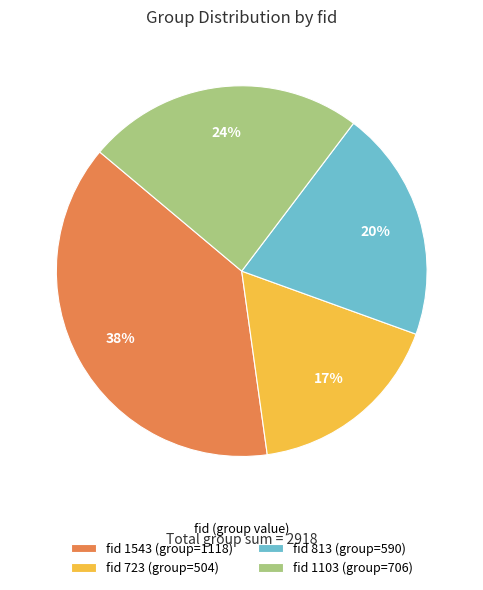

True or false: fid 813 (group=590) accounts for 9% of the total.

False